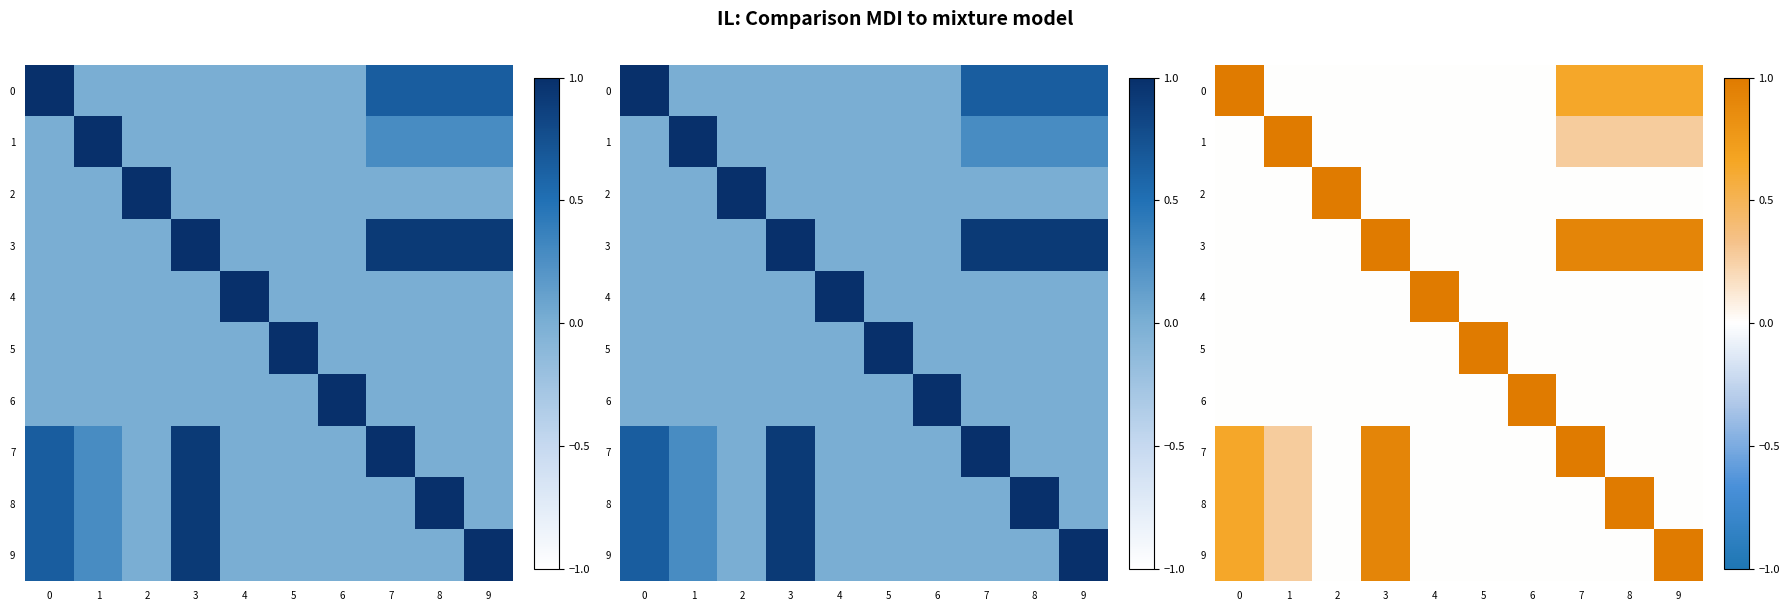

The 8 series shows 0.0 at 9. True or false?

True